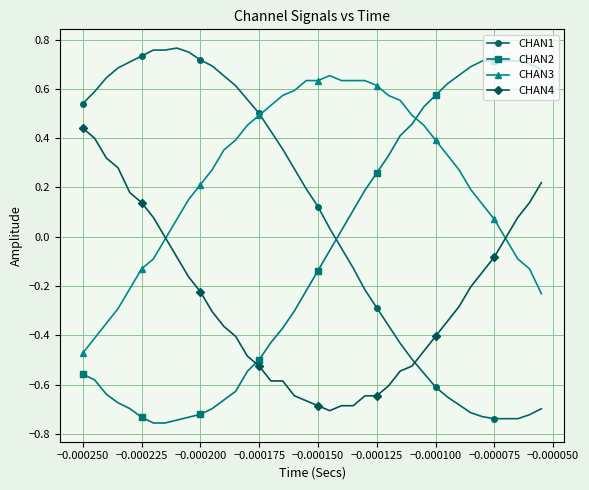

Does the chart have visible grid lines?

Yes